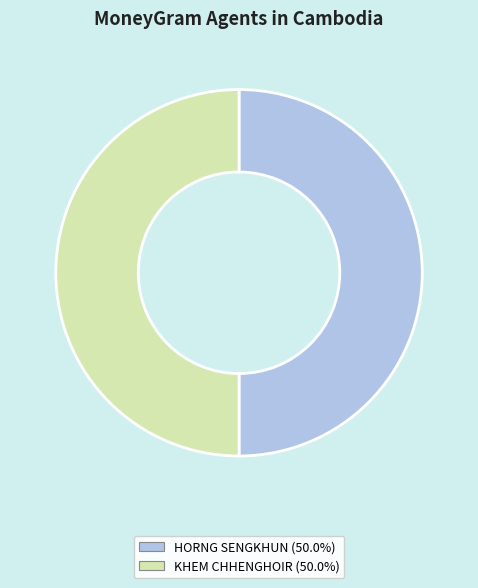

What is the ratio of the value at HORNG SENGKHUN to the value at KHEM CHHENGHOIR?

1.0